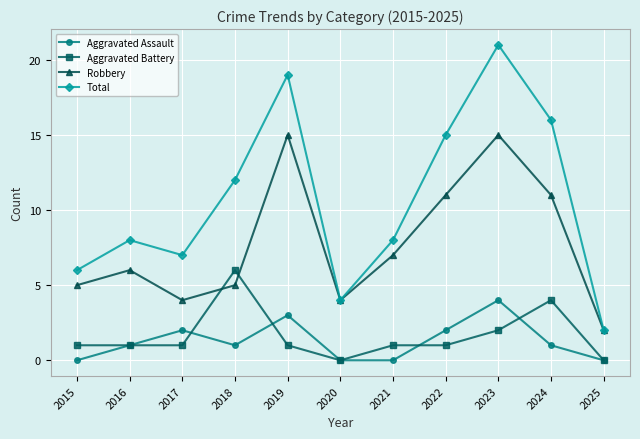

Where is the first local minimum for Aggravated Assault?

2018